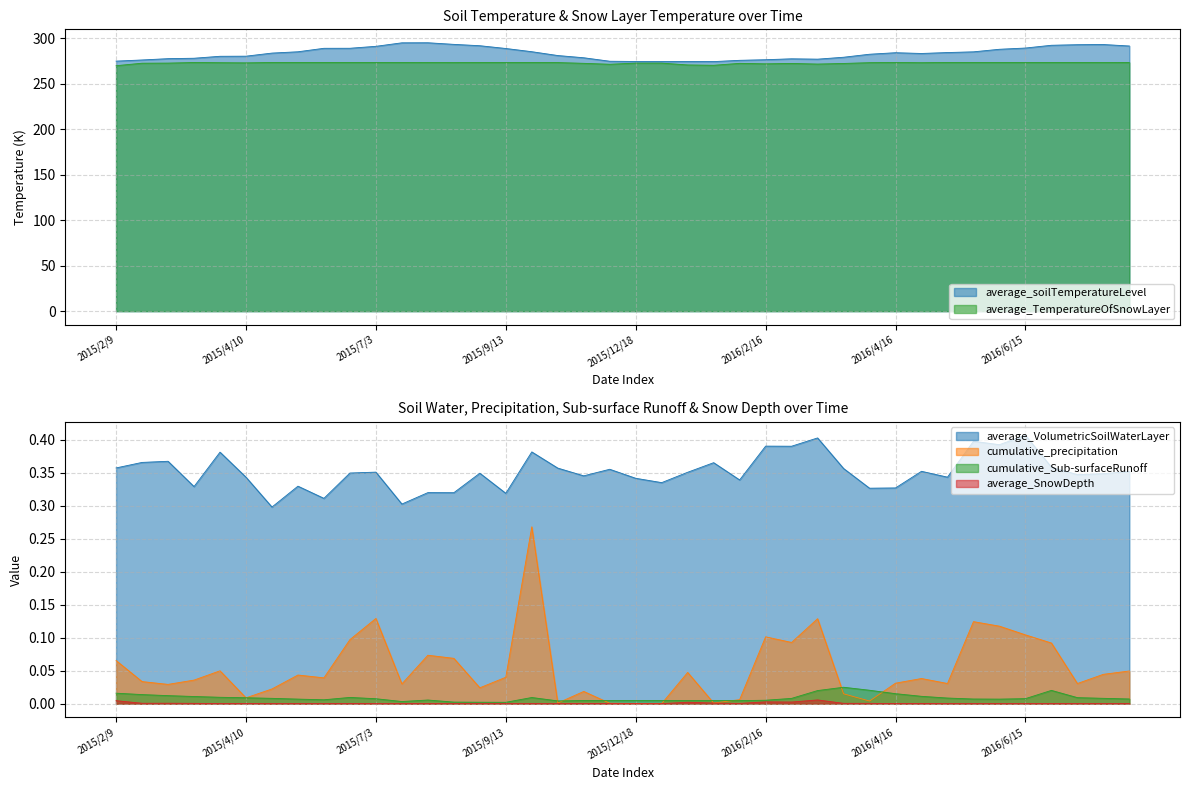

The value of average_soilTemperatureLevel at 2015/4/10 is 97.6. True or false?

False